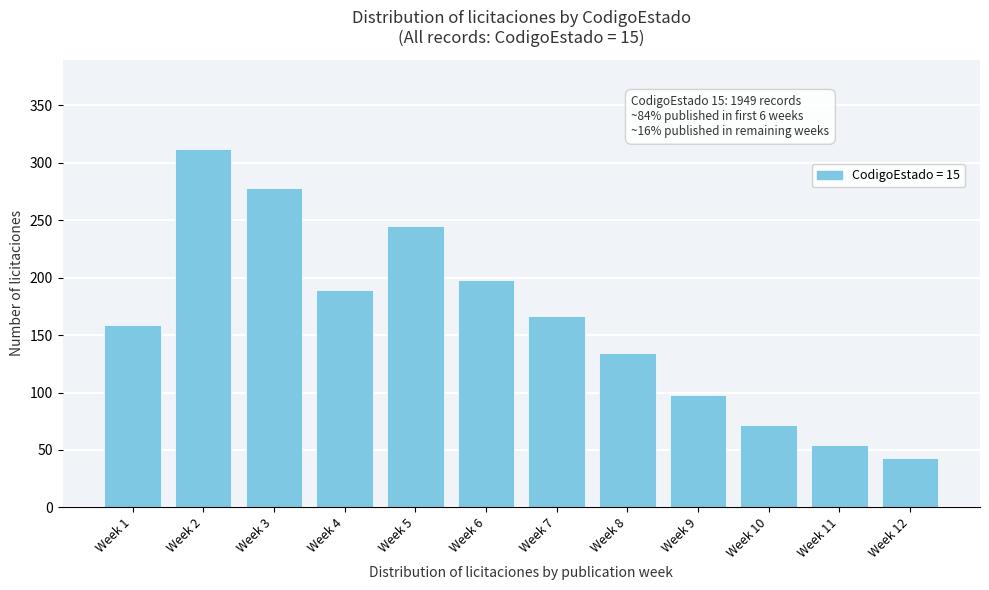

Reading right to left, transcribe all the data shown in this chart.

43	54	72	98	134	167	198	245	189	278	312	159